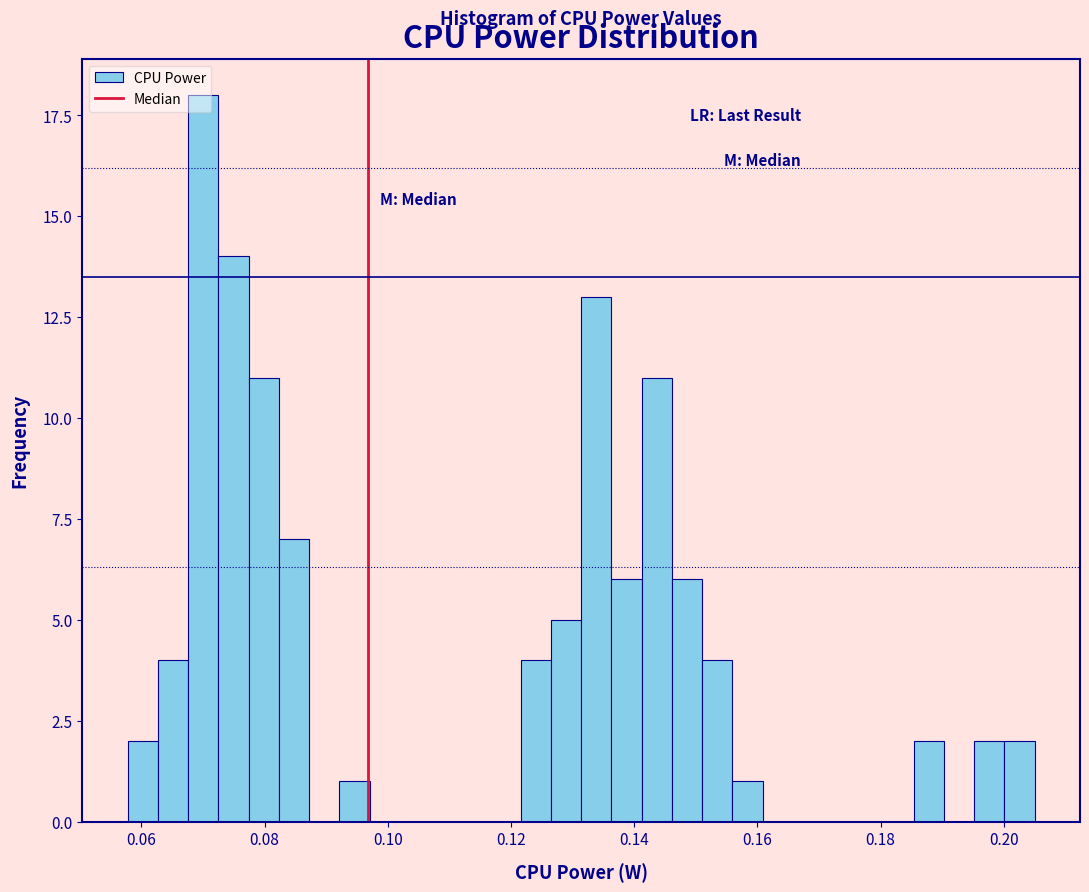

Around what value on the x-axis is the tallest bar? Give the approximate position of its centre, as read against the axis.

0.070